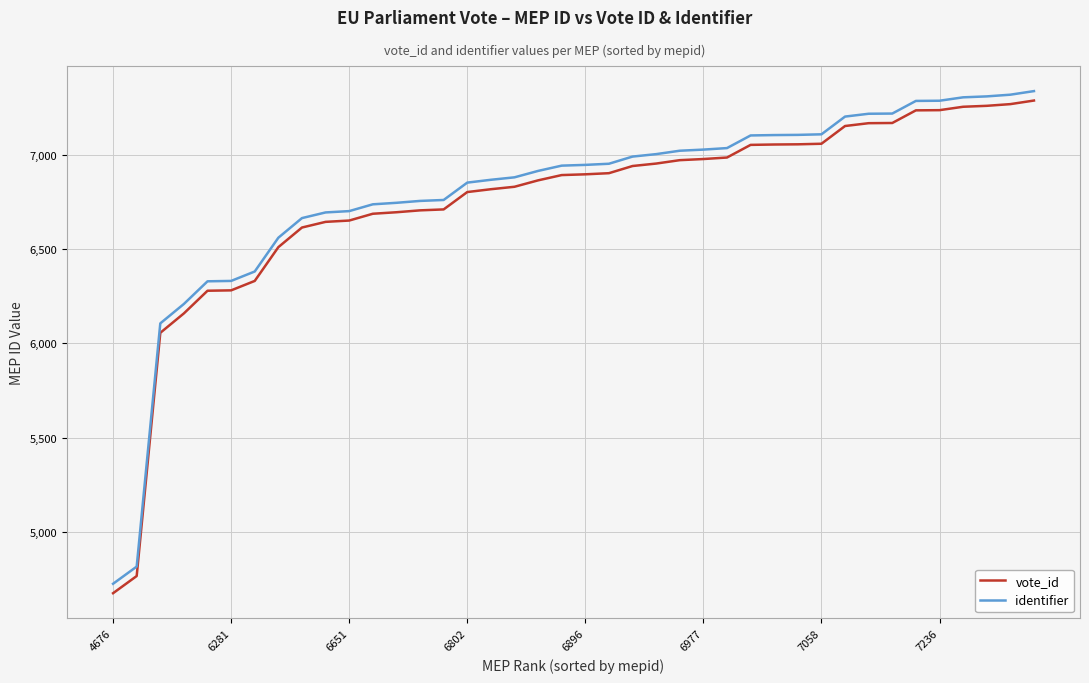

What is the sum of all identifier values?

271839